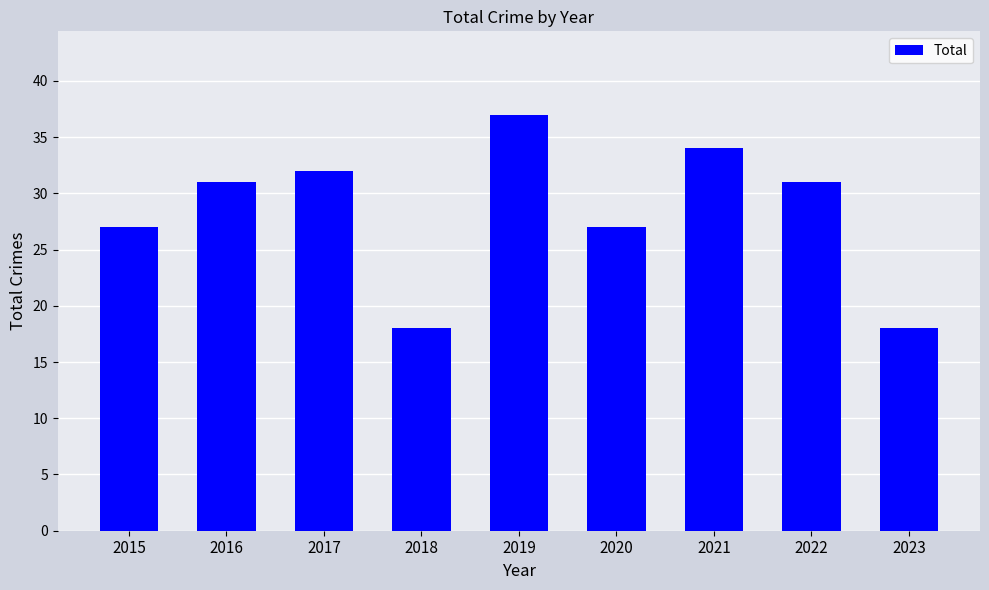

What is the value of the 2nd bar from the left?

31